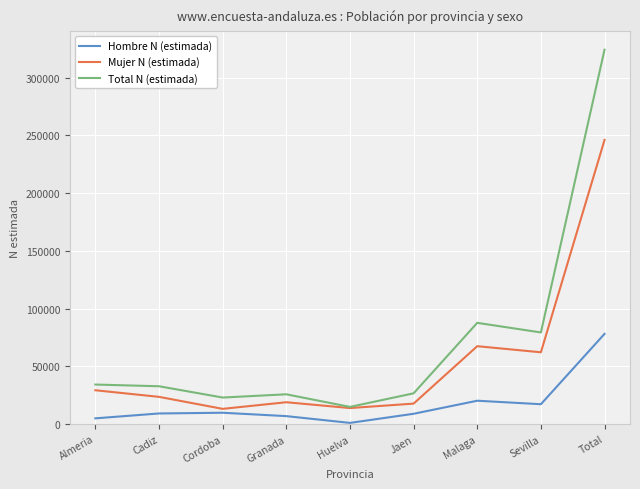

At which category is the sum across all series the highest?

Total